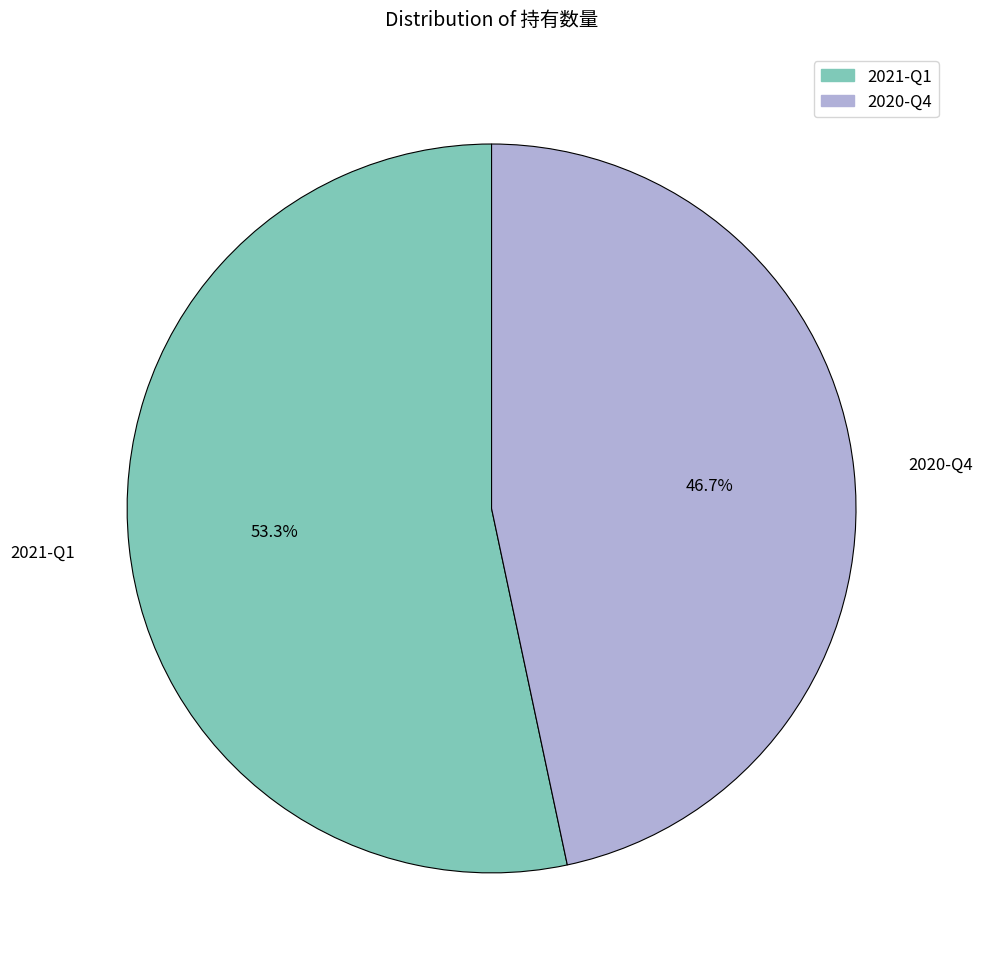

What is the smallest slice in the pie chart?

2020-Q4